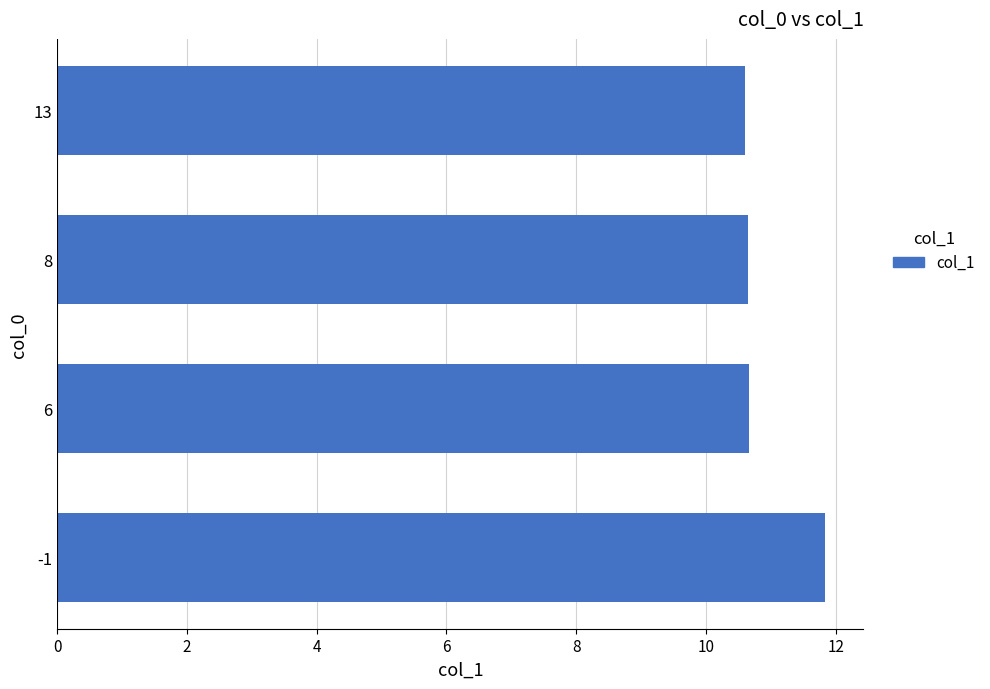

What is the smallest value displayed?

10.6